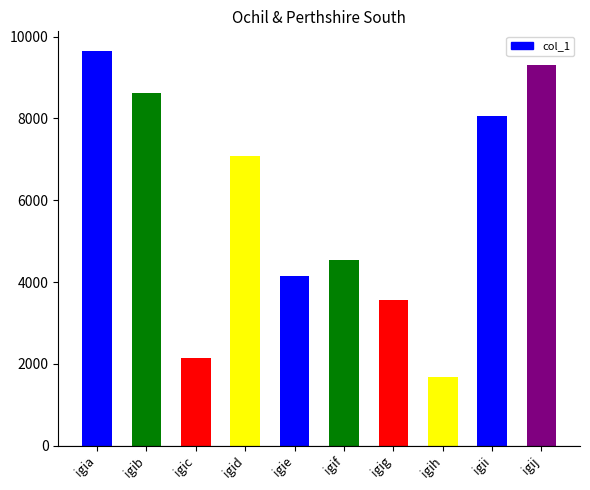

At which label is the value closest to 5662?

igif